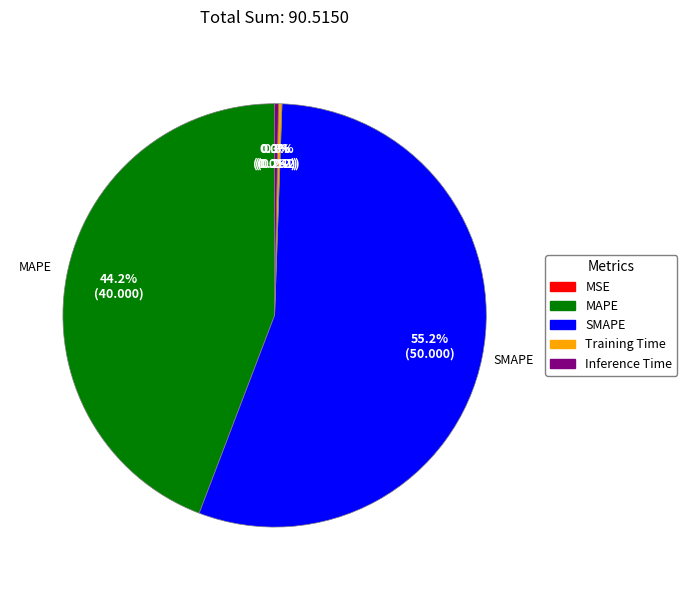

Which slice is the largest?

SMAPE